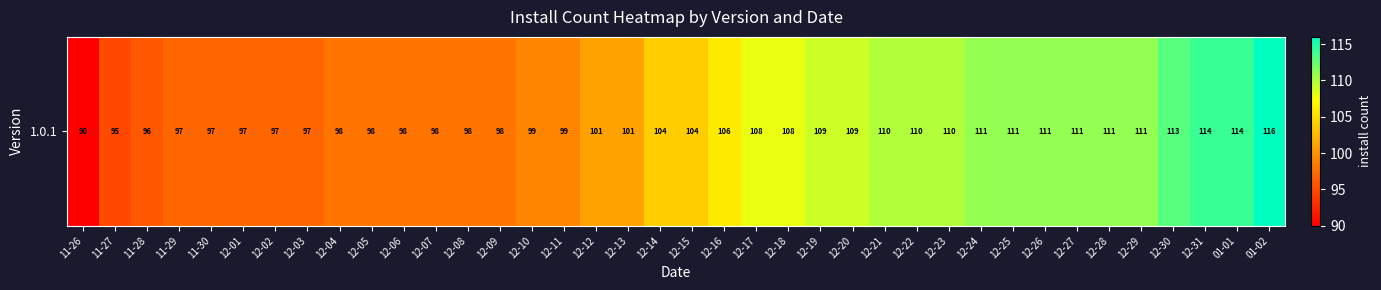

Reading left to right, extract all data points from this chart.

11-26=90	11-27=95	11-28=96	11-29=97	11-30=97	12-01=97	12-02=97	12-03=97	12-04=98	12-05=98	12-06=98	12-07=98	12-08=98	12-09=98	12-10=99	12-11=99	12-12=101	12-13=101	12-14=104	12-15=104	12-16=106	12-17=108	12-18=108	12-19=109	12-20=109	12-21=110	12-22=110	12-23=110	12-24=111	12-25=111	12-26=111	12-27=111	12-28=111	12-29=111	12-30=113	12-31=114	01-01=114	01-02=116